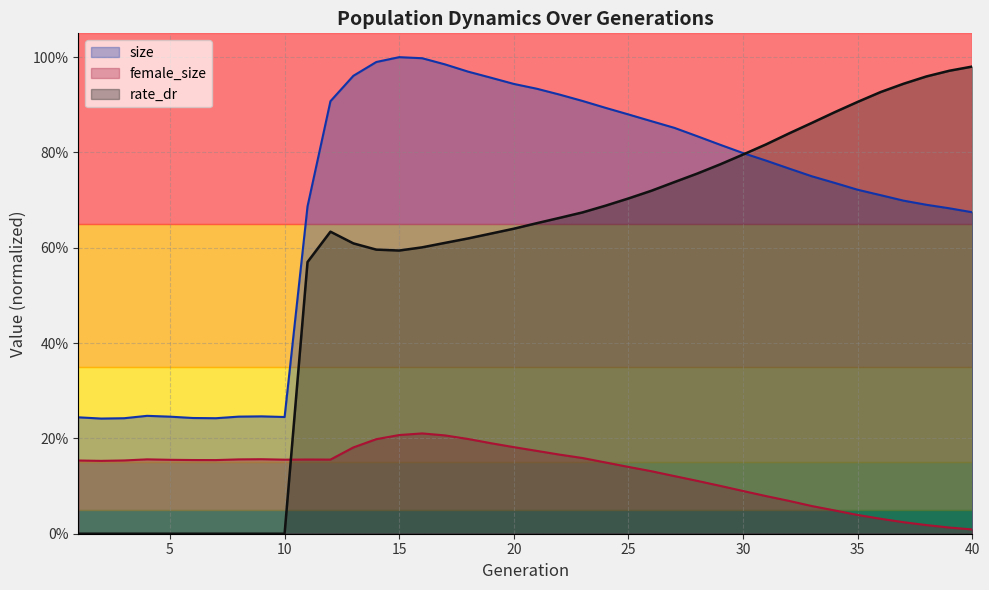

At which category does size reach its first local peak?

4